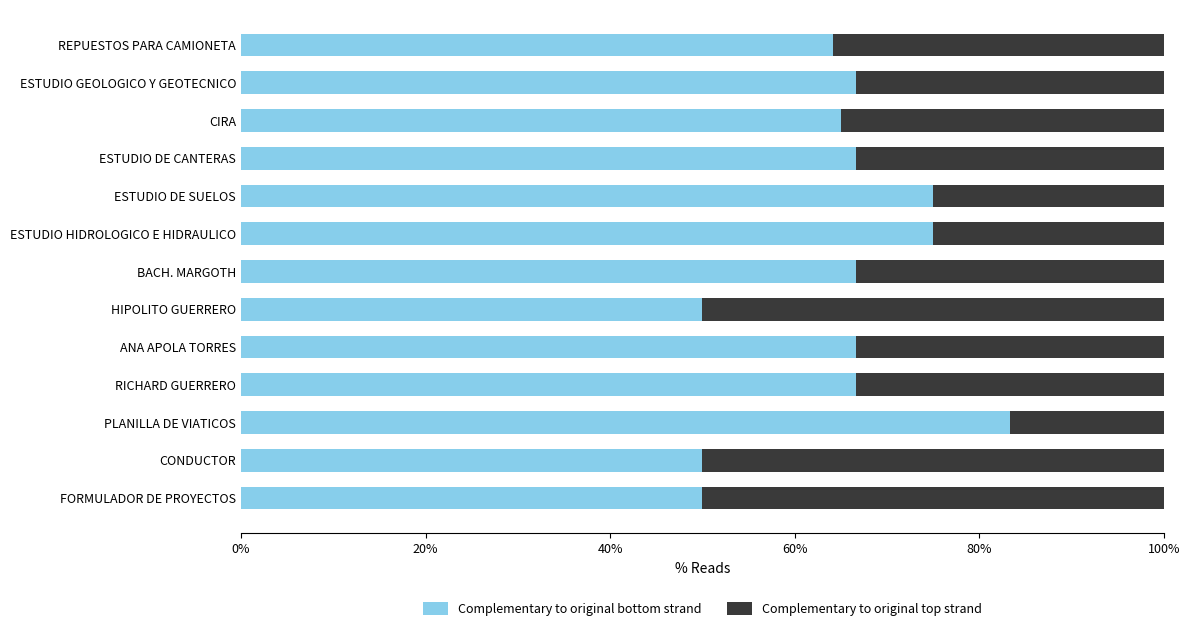

What is the total value across all series at REPUESTOS PARA CAMIONETA?

100.0